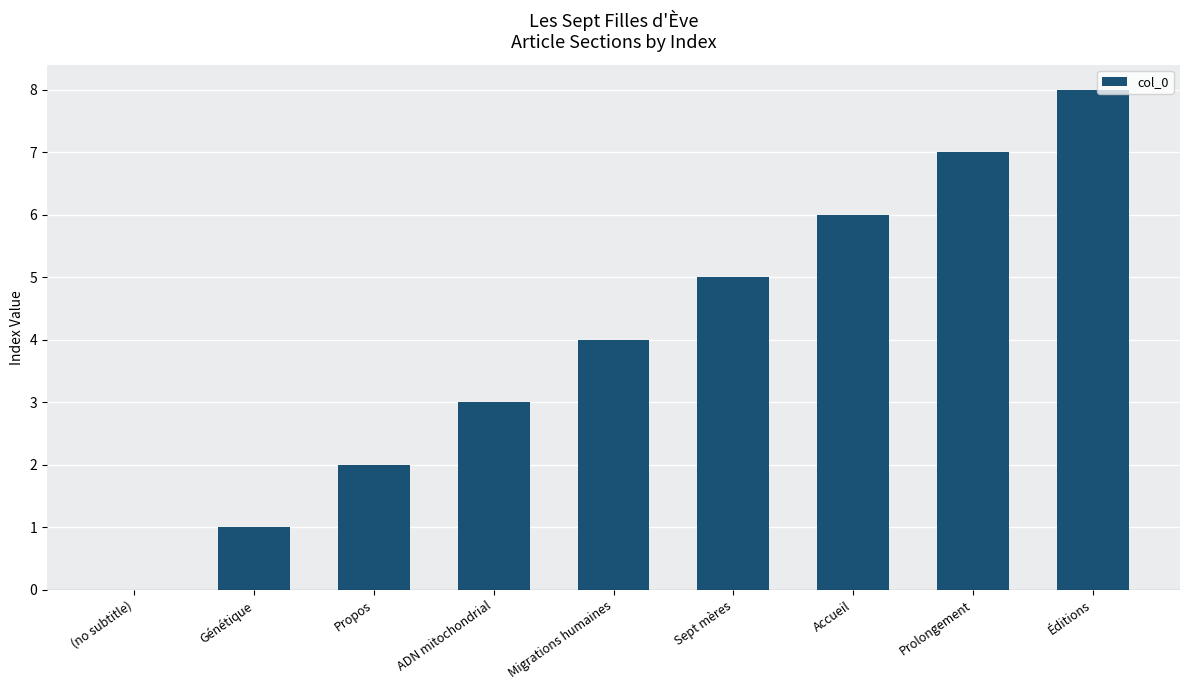

The value at Propos is 2. True or false?

True